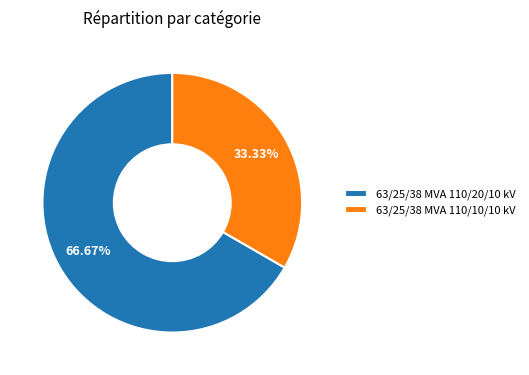

How many segments does this pie chart have?

2